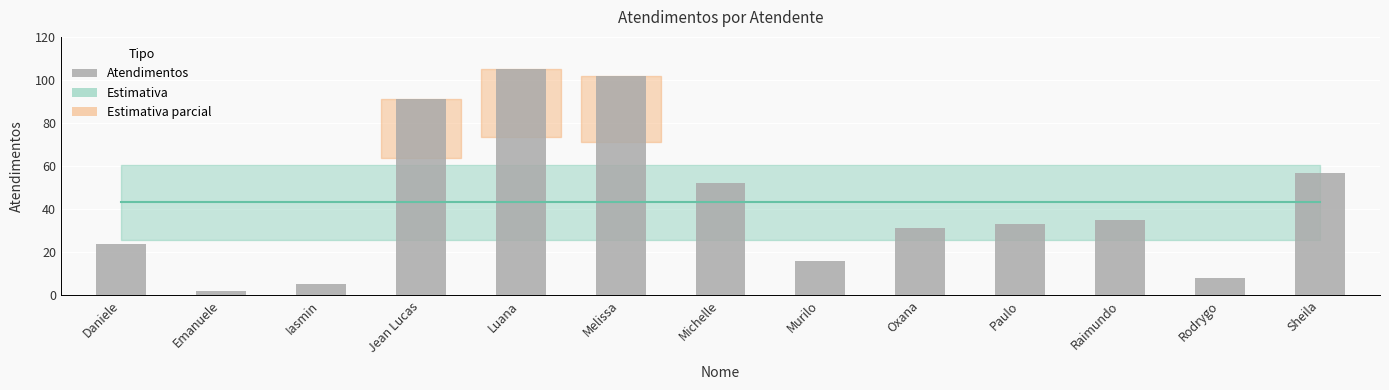

How many data points are less than 33?

6